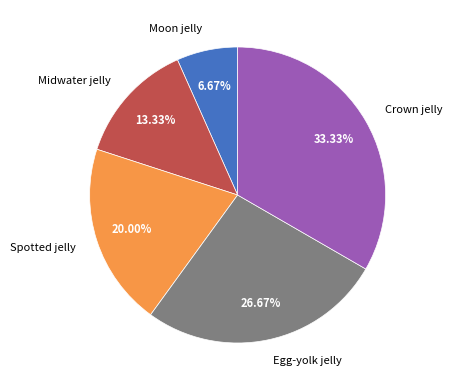

To the nearest percent, what is the average slice percentage?

20%